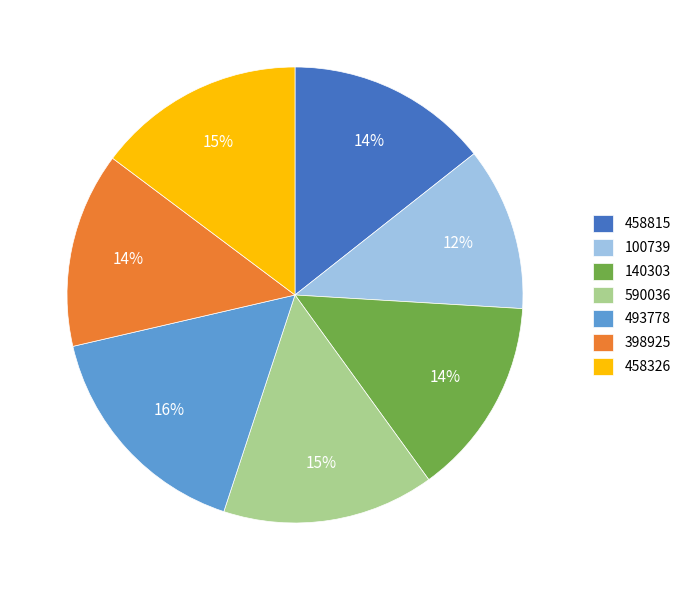

To the nearest percent, what is the average slice percentage?

14%